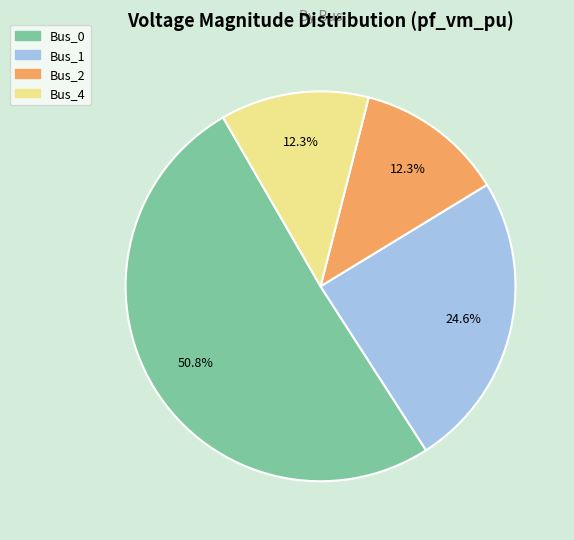

Is there any slice that represents more than half of the pie?

Yes